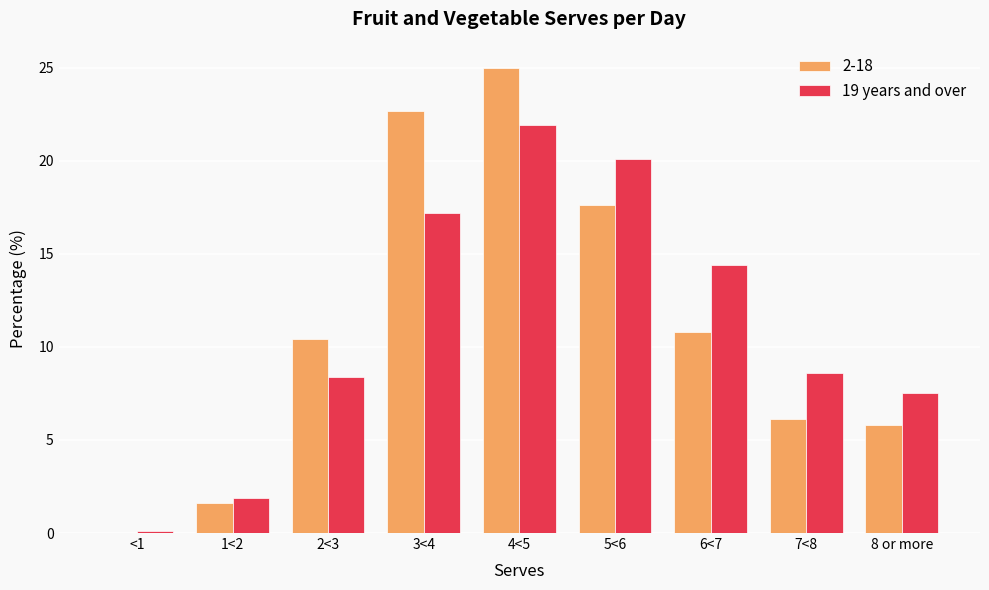

Between 5<6 and 8 or more, which series saw the biggest shift?

19 years and over